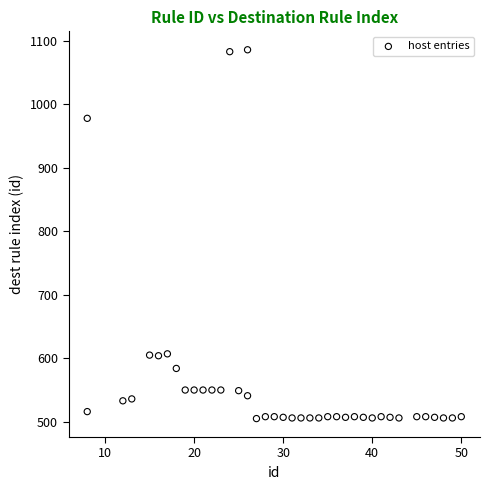

What is the range of X values (max minus min)?

42